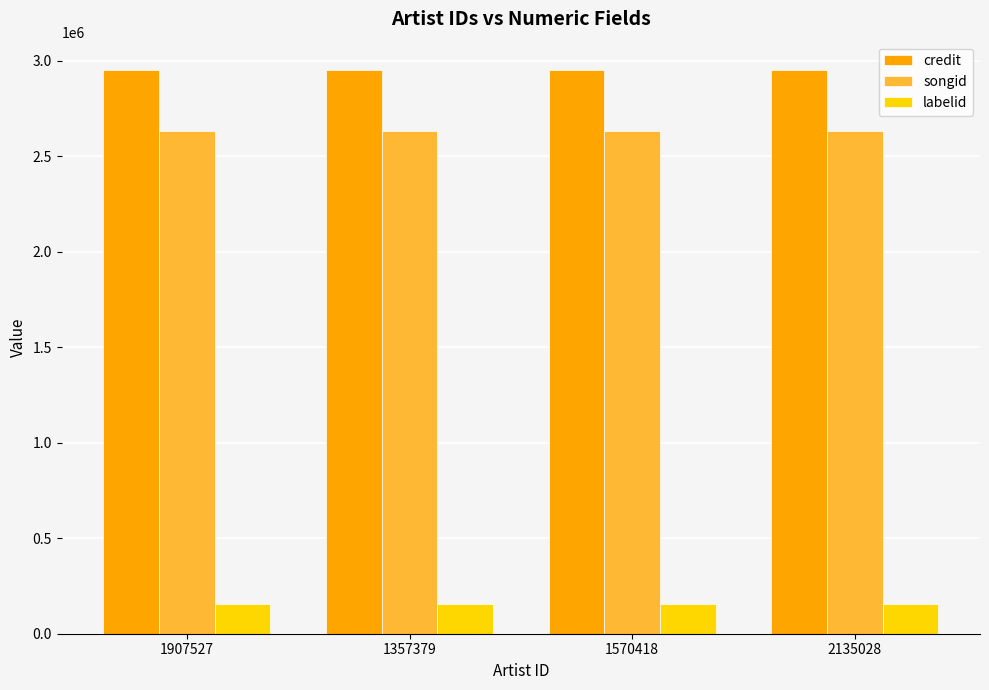

What is the smallest value displayed?

156031